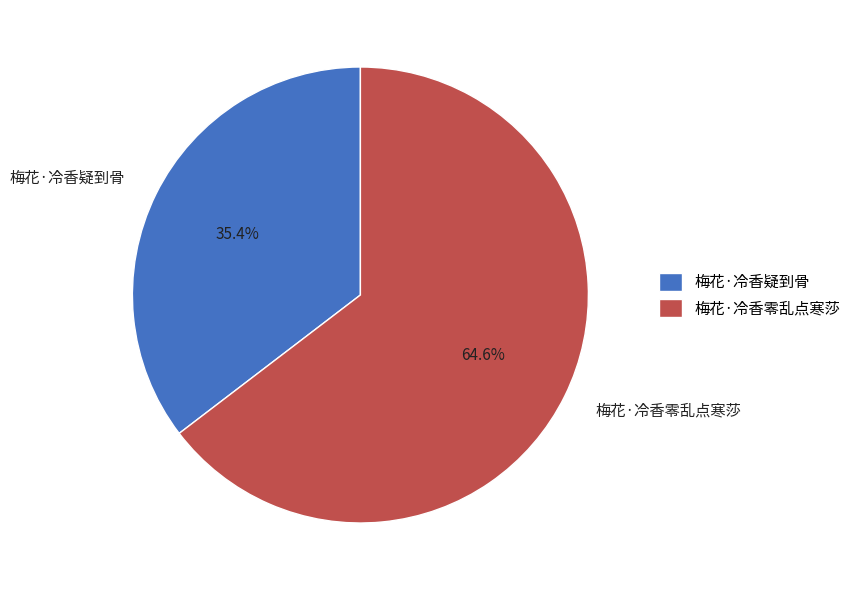

Rank the categories by value from lowest to highest.

梅花·冷香疑到骨, 梅花·冷香零乱点寒莎